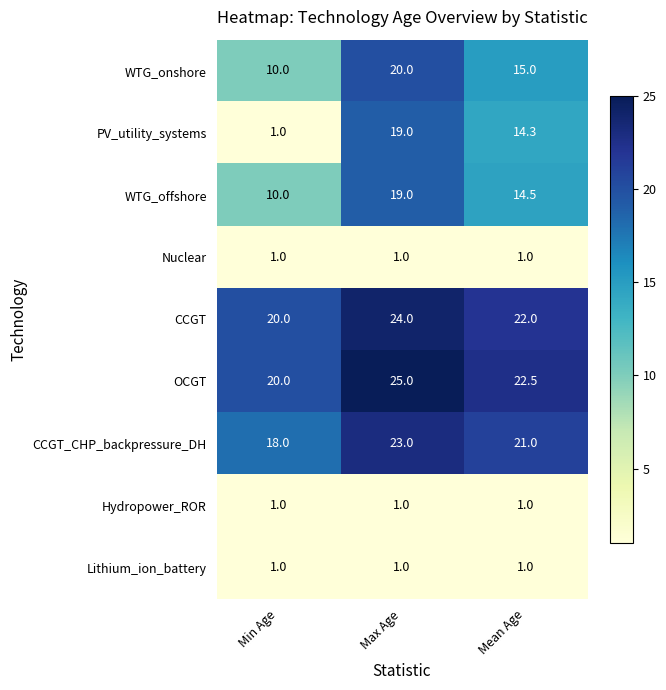

Which category has the highest value across all series?

Max Age